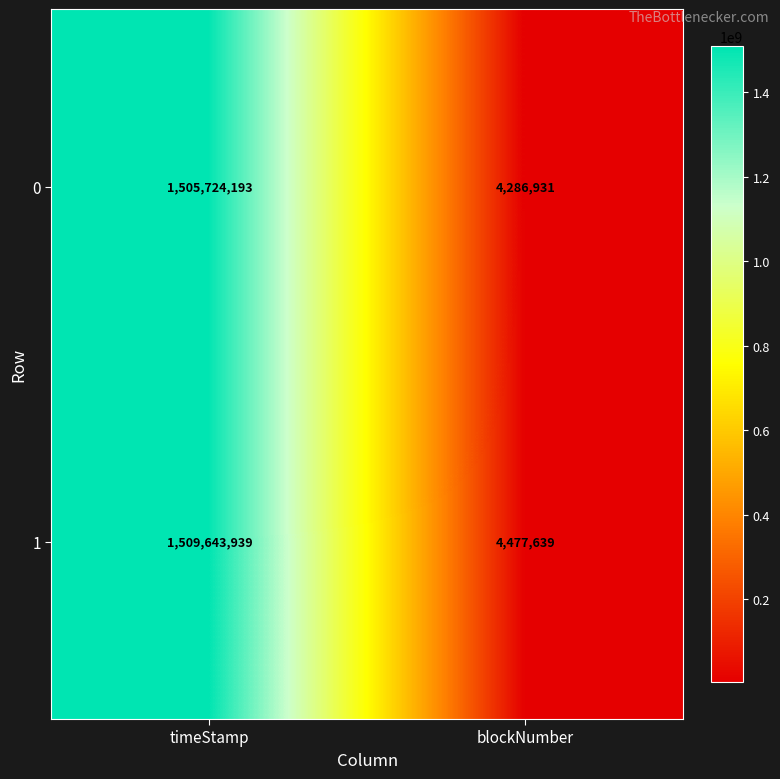

The value of 1 at blockNumber is 4477639. True or false?

True